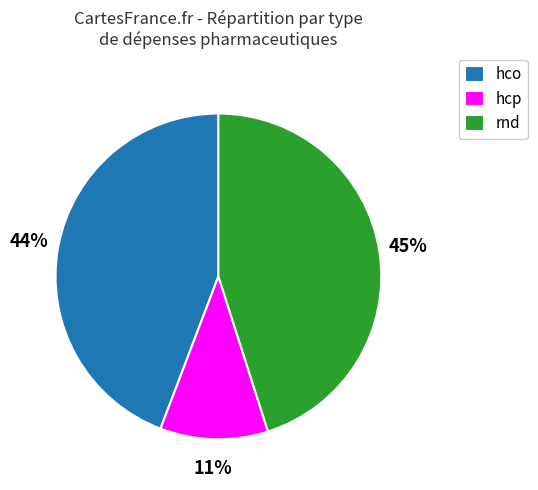

What is the smallest slice in the pie chart?

hcp